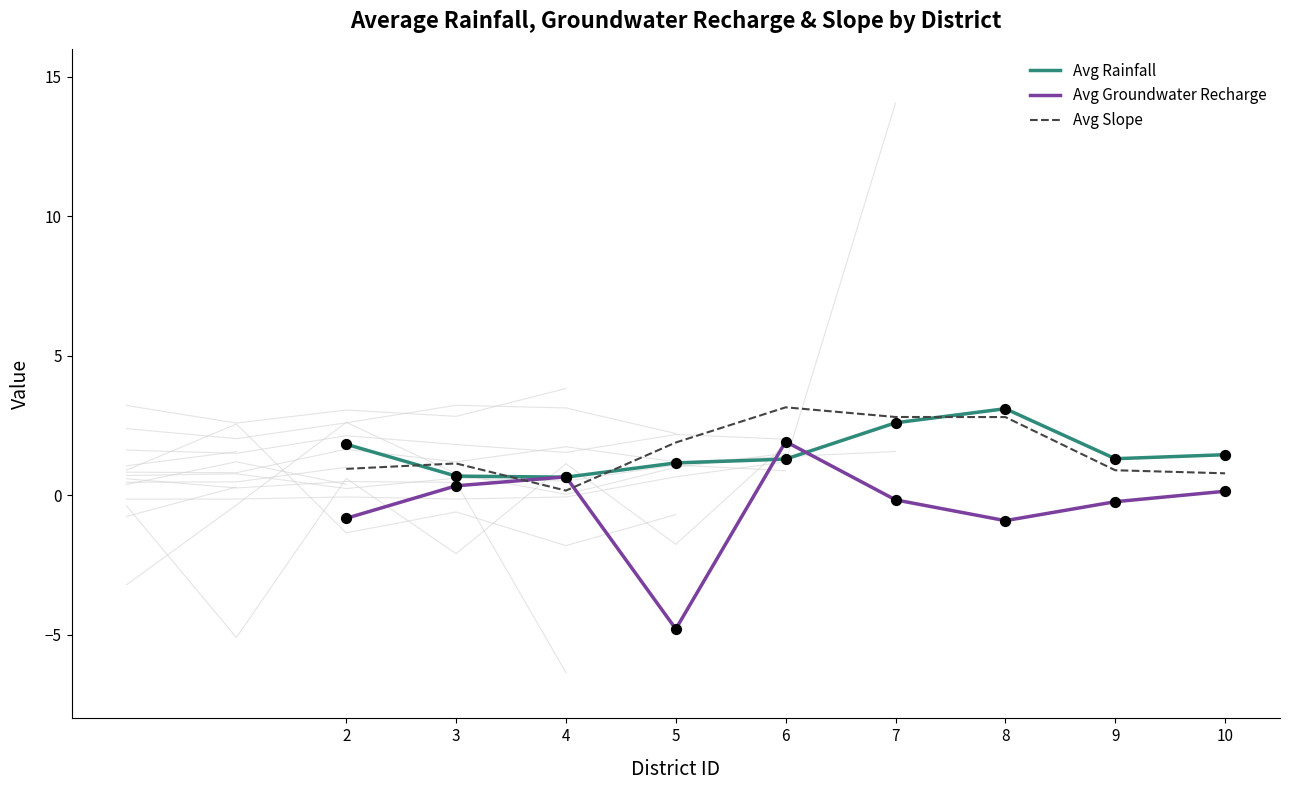

Which series has the widest spread of Y values?

Avg Groundwater Recharge